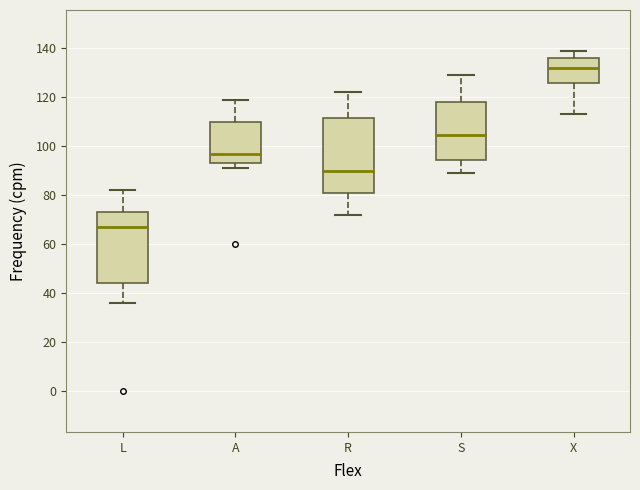

Reading left to right, read every box against the y-axis: the position of its median line, the range the box covers, and the ends of its whiskers. The values are not printed on the chart, so give them approximately, as read against the axis.

L: median 68, box 44 to 74, whiskers 36 to 82
A: median 98, box 94 to 110, whiskers 92 to 120
R: median 90, box 82 to 112, whiskers 72 to 122
S: median 104, box 94 to 118, whiskers 90 to 130
X: median 132, box 126 to 136, whiskers 114 to 140